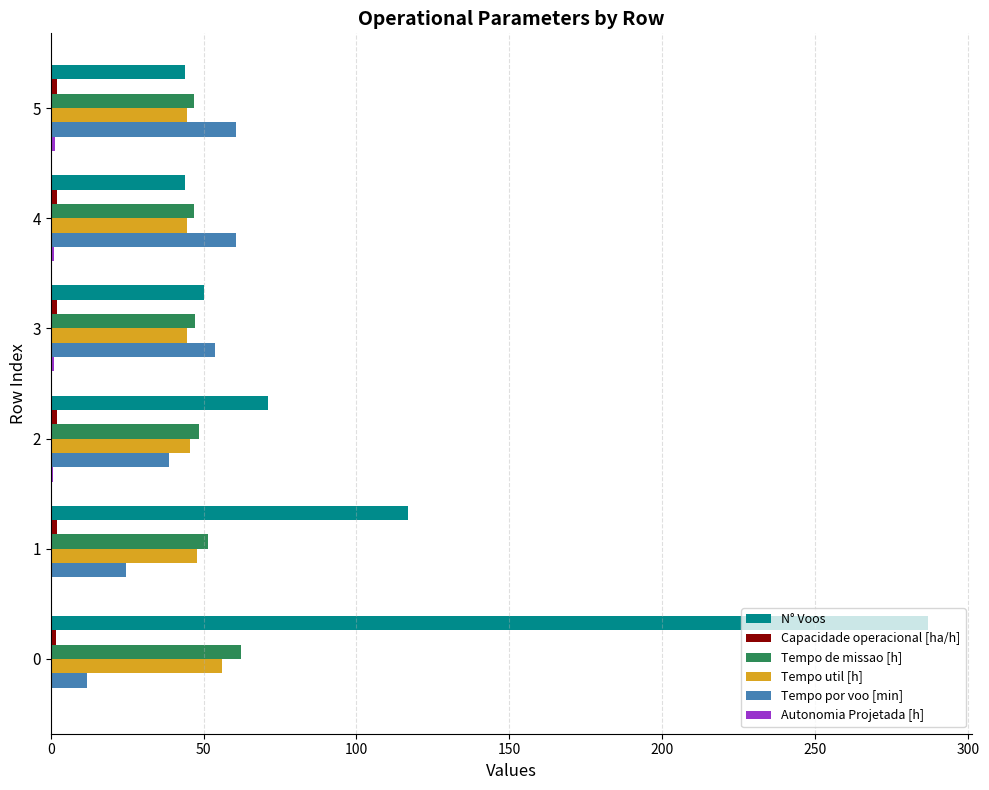

Between 0 and 3, which series saw the biggest shift?

N° Voos